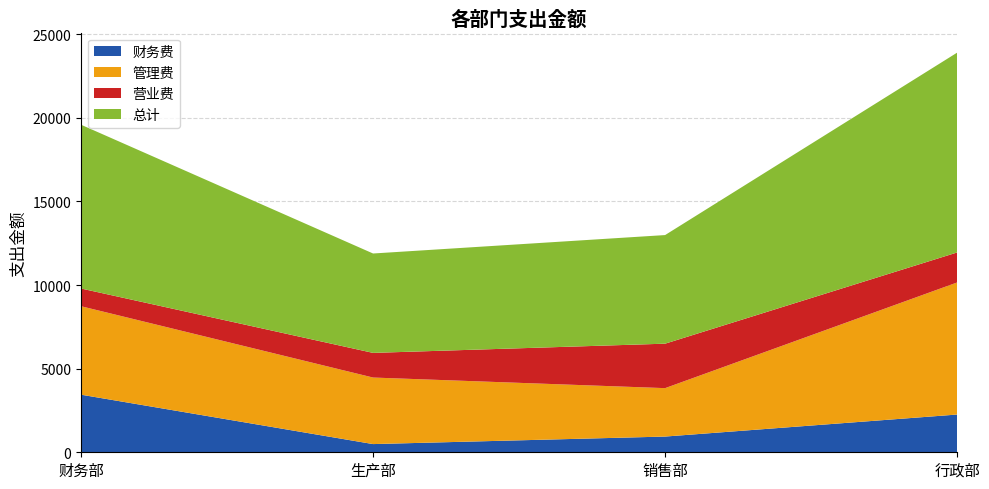

Reading right to left, transcribe all the data shown in this chart.

财务费: 2257	940	490	3444
管理费: 7897	2895	3979	5289
营业费: 1794	2659	1474	1060
总计: 11948	6494	5943	9793